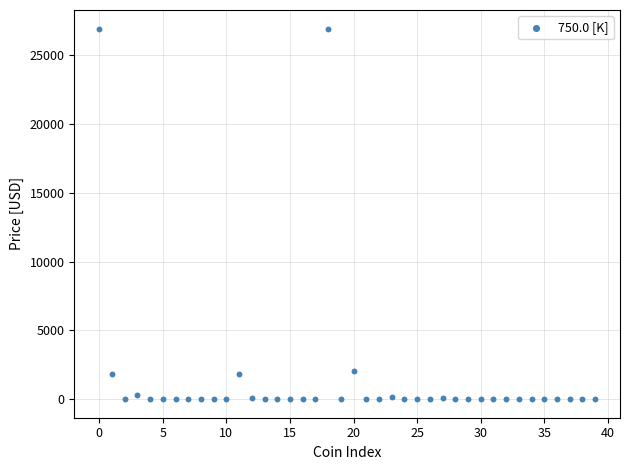

What is the range of Y values (max minus min)?

26927.7